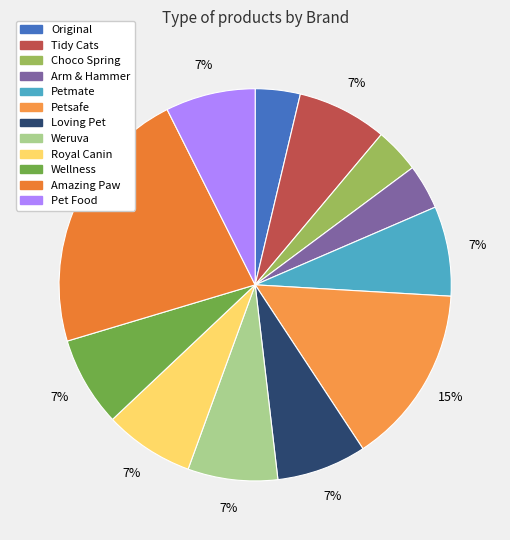

What percentage is the Choco Spring slice, to the nearest percent?

4%